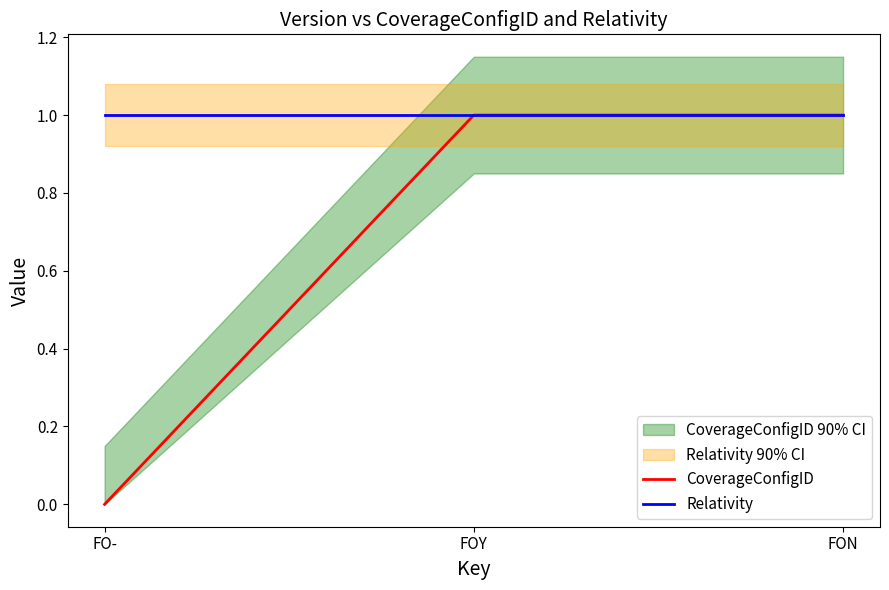

Is it true that CoverageConfigID equals -1 at FO-?

False